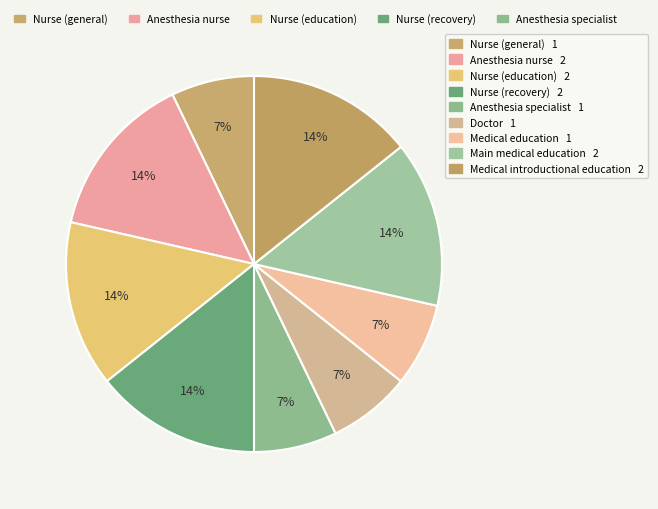

Count the number of slices in the pie.

9